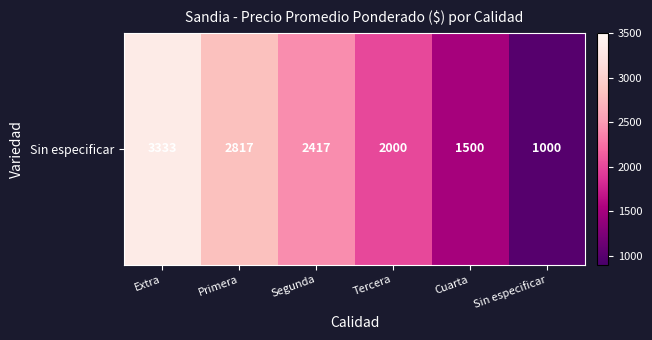

Count the number of data series in this chart.

1